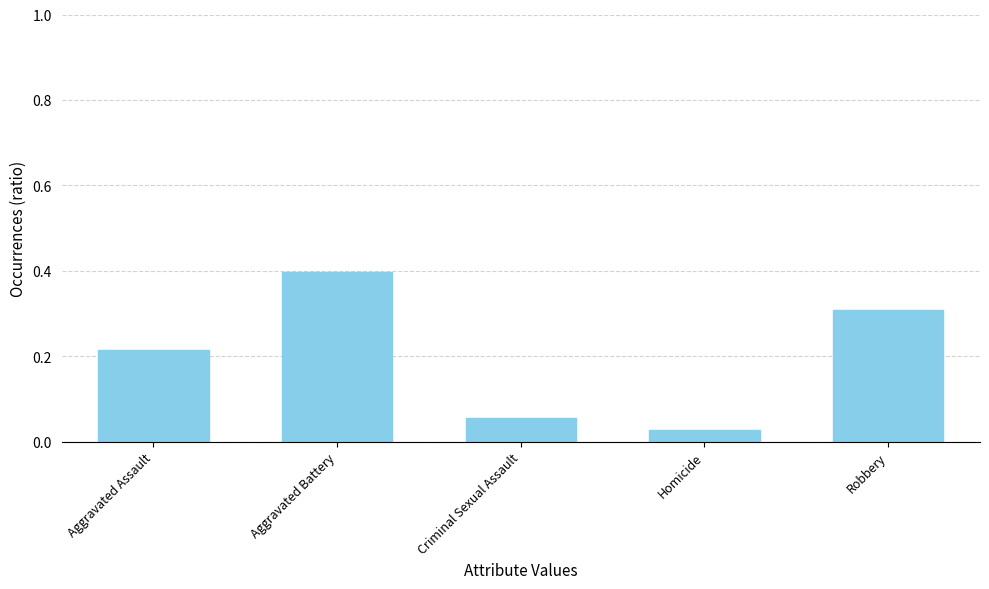

What is the sum of all values?

1.0